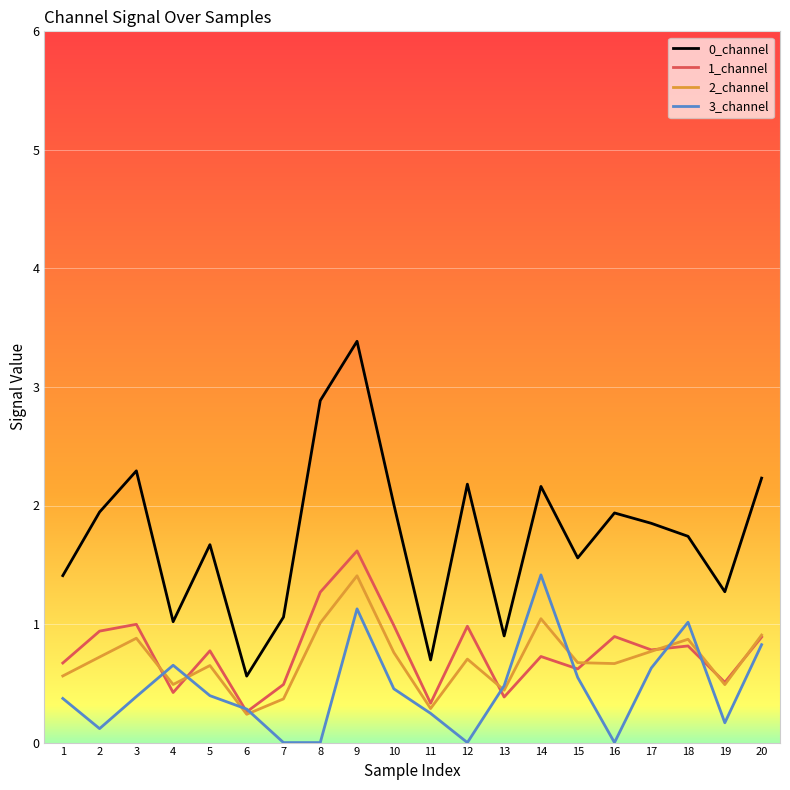

What are all the series names shown in the legend?

0_channel, 1_channel, 2_channel, 3_channel